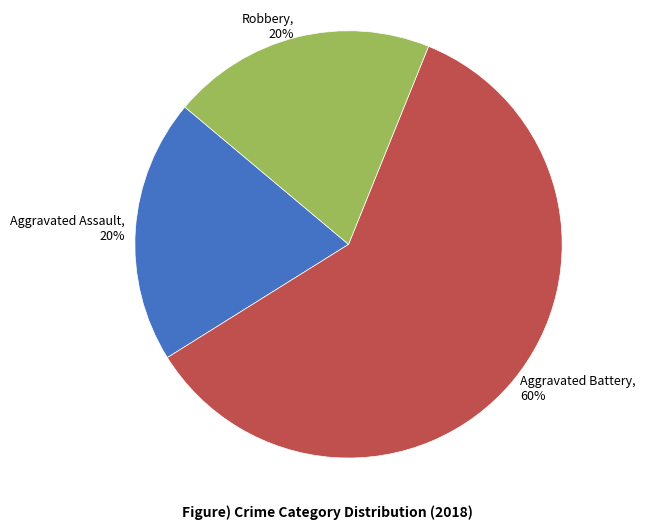

Combined, do Aggravated Battery and Robbery account for over 50%?

Yes